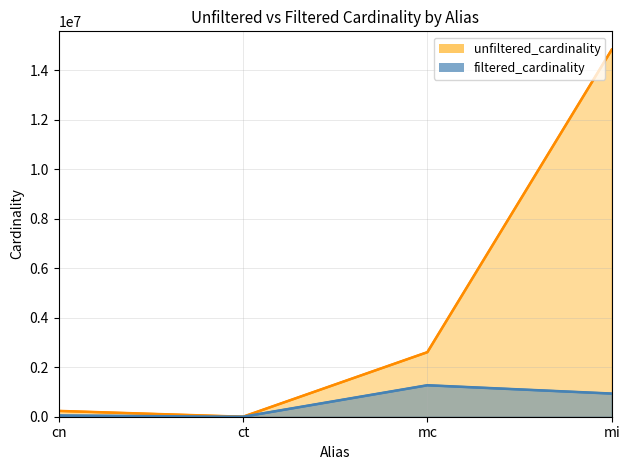

What is the spread (max minus min) of values at mc?

1337140